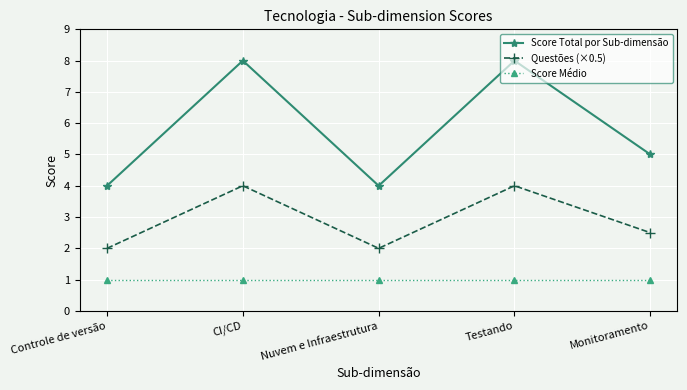

True or false: Questões (×0.5) has more than 2 interior local peaks.

False